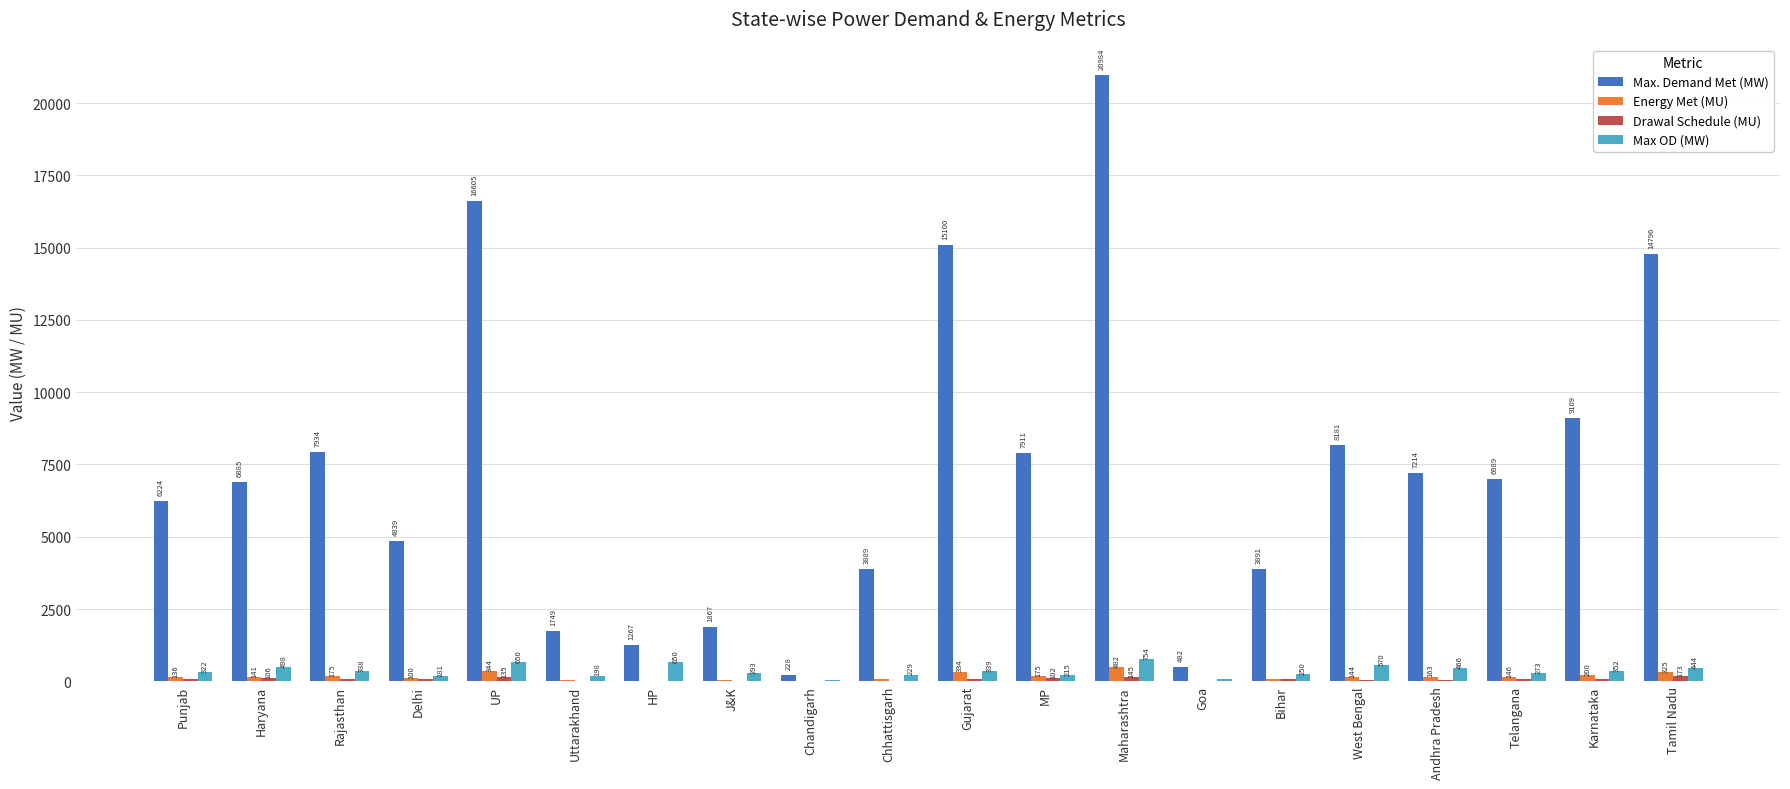

Is it true that Energy Met (MU) equals 325.4 at Tamil Nadu?

True